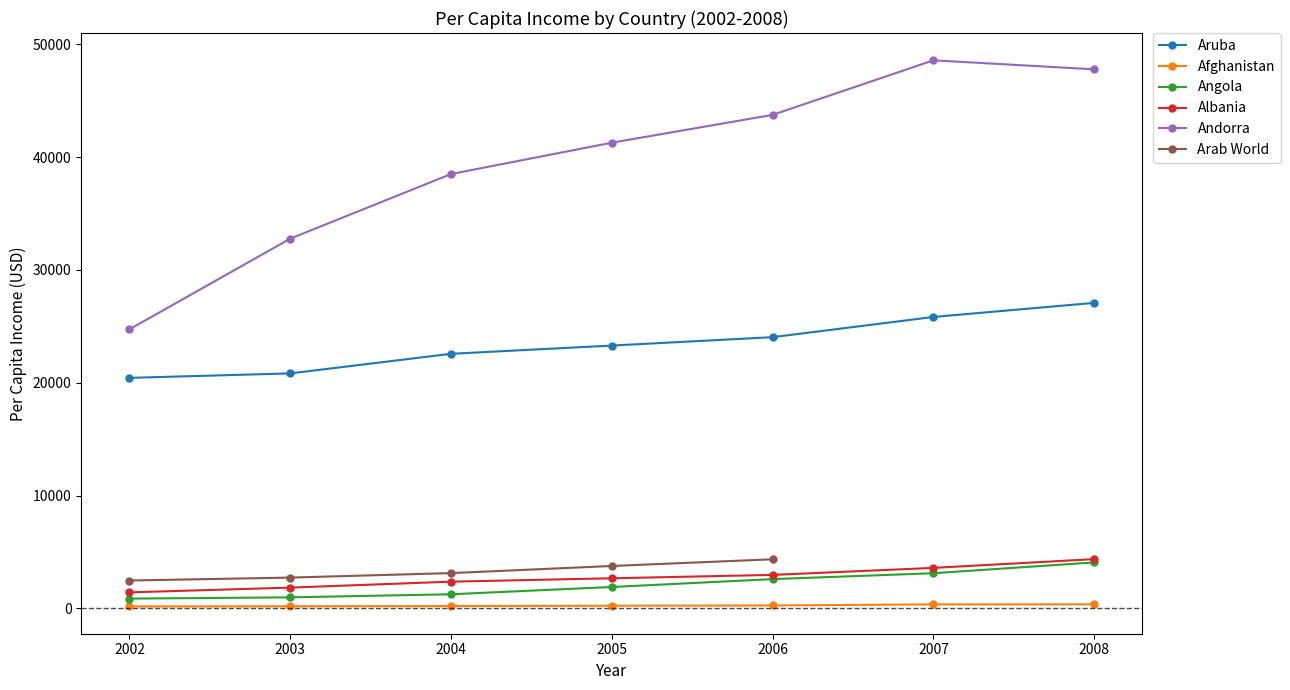

Where does the Afghanistan series first go above 242?

2005